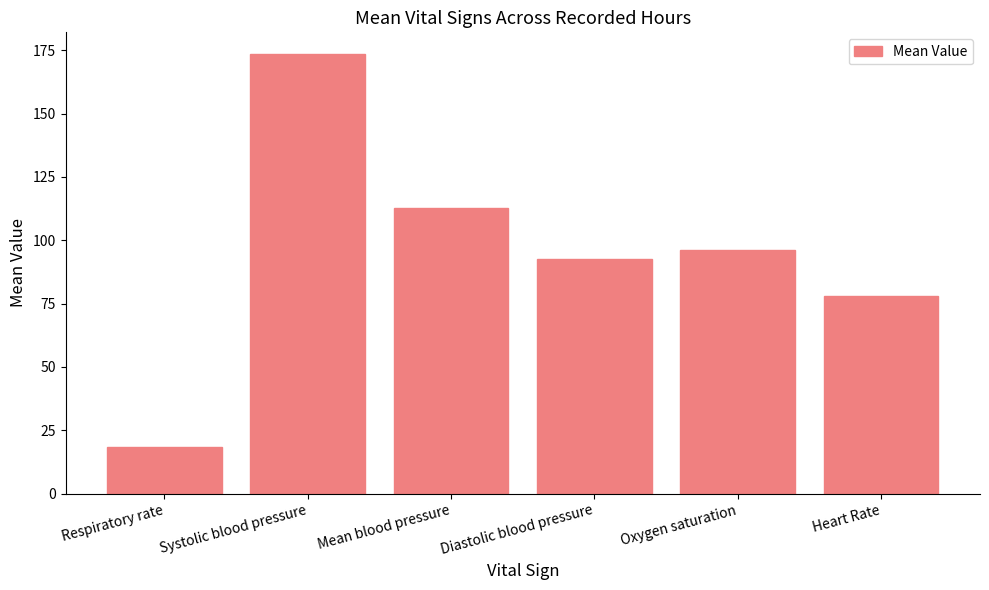

What position from the left is Mean blood pressure?

3